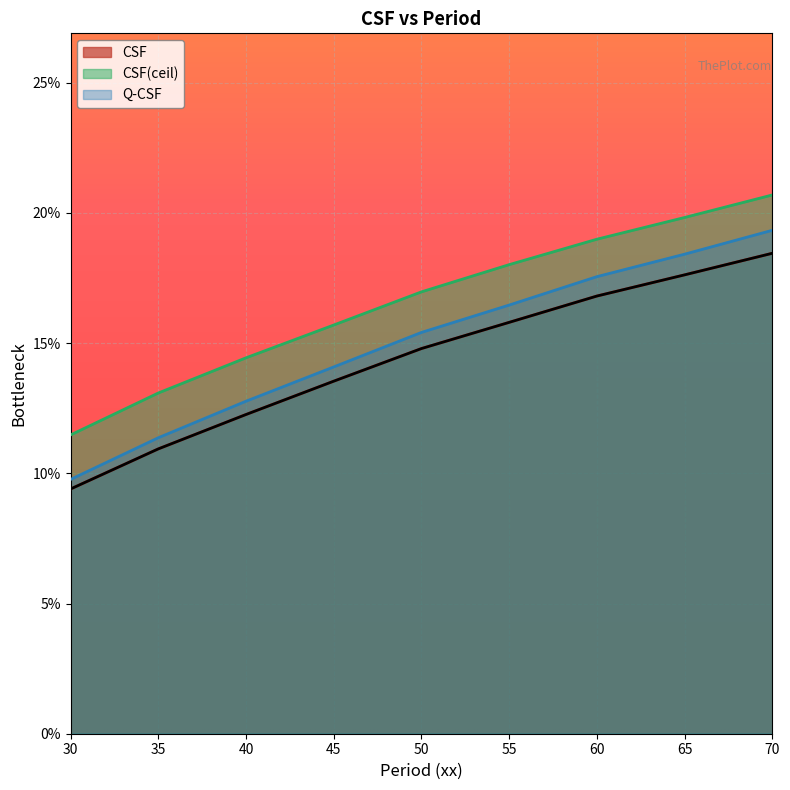

Is it true that CSF equals 0.2 at 70?

True